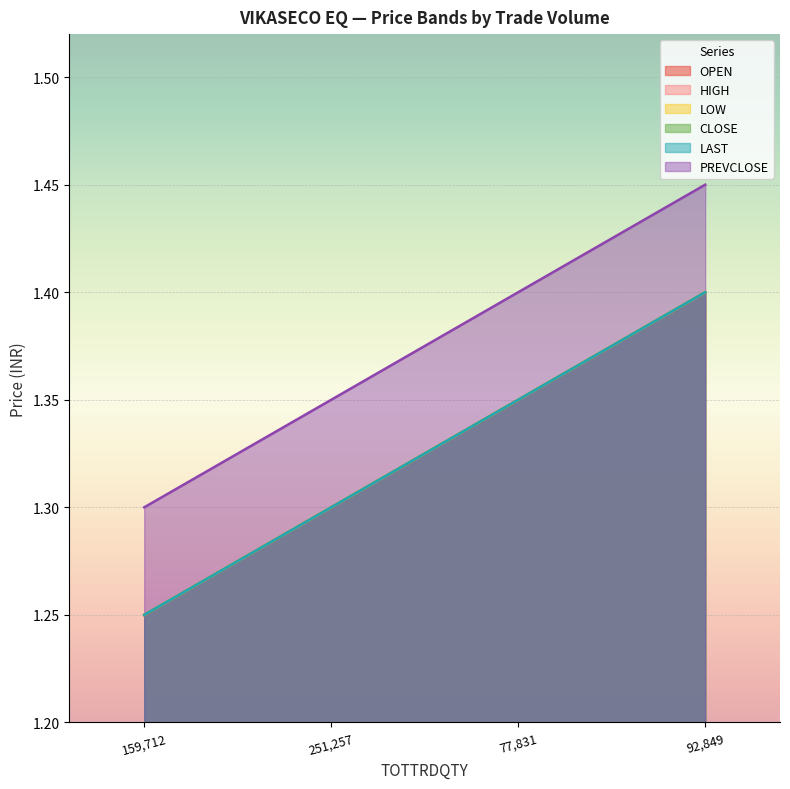

Rank the series at 251257 from lowest to highest value.

OPEN, HIGH, LOW, CLOSE, LAST, PREVCLOSE